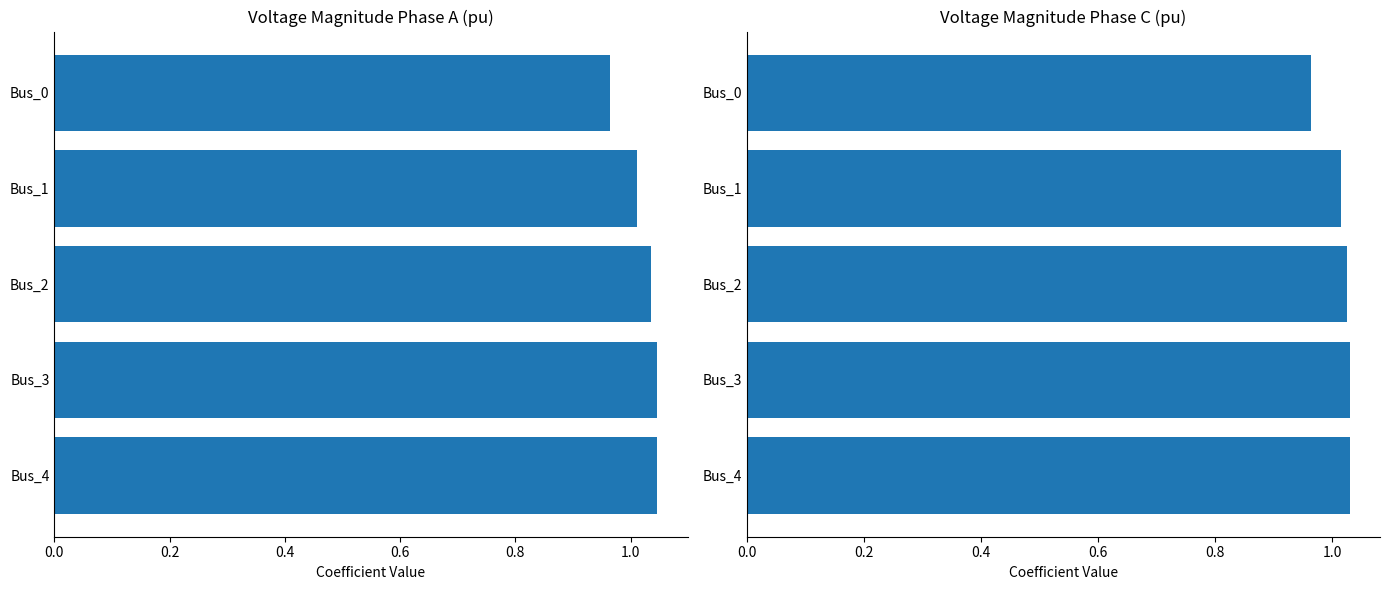

Rank the series by their average value, from lowest to highest.

pf_vm_c_pu, pf_vm_a_pu